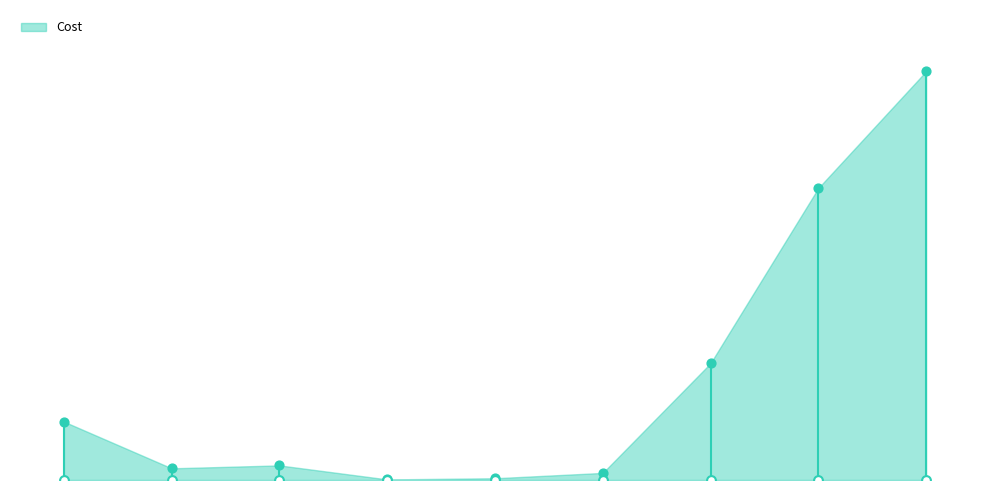

Approximately how many times larger is the value at Router compared to Switch?

0.8